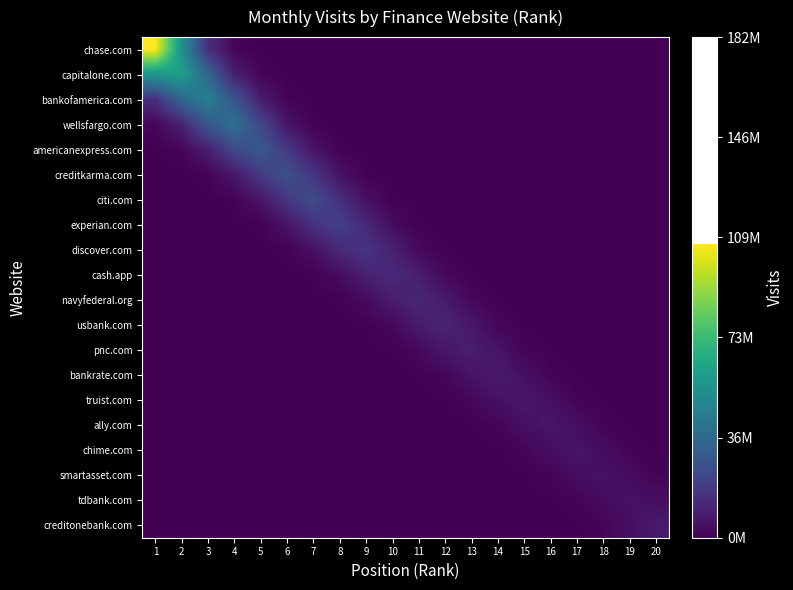

Reading left to right, list all the values displayed in this chart.

chase.com: 1=106915320.6	2=55004399.3	3=14095869.9	4=1660915.3	5=92344.4	6=2372.5	7=22.7	8=0.0	9=0.0	10=0.0	11=0.0	12=0.0	13=0.0	14=0.0	15=0.0	16=0.0	17=0.0	18=0.0	19=0.0	20=0.0
capitalone.com: 1=55004399.3	2=60416137.3	3=35362706.2	4=9745833.6	5=1271163.1	6=76812.1	7=1895.1	8=15.4	9=0.0	10=0.0	11=0.0	12=0.0	13=0.0	14=0.0	15=0.0	16=0.0	17=0.0	18=0.0	19=0.0	20=0.0
bankofamerica.com: 1=14095869.9	2=35362706.2	3=46482113.3	4=28933295.7	5=8364951.0	6=1025757.0	7=57315.3	8=1482.6	9=14.4	10=0.0	11=0.0	12=0.0	13=0.0	14=0.0	15=0.0	16=0.0	17=0.0	18=0.0	19=0.0	20=0.0
wellsfargo.com: 1=1660915.3	2=9745833.6	3=28933295.7	4=39906998.3	5=23348450.2	6=6243219.5	7=809311.4	8=50747.0	9=1402.2	10=13.8	11=0.0	12=0.0	13=0.0	14=0.0	15=0.0	16=0.0	17=0.0	18=0.0	19=0.0	20=0.0
americanexpress.com: 1=92344.4	2=1271163.1	3=8364951.0	4=23348450.2	5=29784778.5	6=18421613.4	7=5527703.8	8=756353.2	9=47309.4	10=1238.2	11=11.1	12=0.0	13=0.0	14=0.0	15=0.0	16=0.0	17=0.0	18=0.0	19=0.0	20=0.0
creditkarma.com: 1=2372.5	2=76812.1	3=1025757.0	4=6243219.5	5=18421613.4	6=26371233.6	7=17216095.9	8=5149569.7	9=667906.0	10=39277.0	11=1000.1	12=9.0	13=0.0	14=0.0	15=0.0	16=0.0	17=0.0	18=0.0	19=0.0	20=0.0
citi.com: 1=22.7	2=1895.1	3=57315.3	4=809311.4	5=5527703.8	6=17216095.9	7=24567252.6	8=15202584.1	9=4275840.9	10=541575.6	11=31631.6	12=795.6	13=7.0	14=0.0	15=0.0	16=0.0	17=0.0	18=0.0	19=0.0	20=0.0
experian.com: 1=0.0	2=15.4	3=1482.6	4=50747.0	5=756353.2	6=5149569.7	7=15202584.1	8=20398918.3	9=12327248.8	10=3445161.6	11=432179.5	12=25385.4	13=676.0	14=6.6	15=0.0	16=0.0	17=0.0	18=0.0	19=0.0	20=0.0
discover.com: 1=0.0	2=0.0	3=14.4	4=1402.2	5=47309.4	6=667906.0	7=4275840.9	8=12327248.8	9=16435967.4	10=9837345.9	11=2765266.4	12=367193.6	13=23054.4	14=628.0	15=6.0	16=0.0	17=0.0	18=0.0	19=0.0	20=0.0
cash.app: 1=0.0	2=0.0	3=0.0	4=13.8	5=1238.2	6=39277.0	7=541575.6	8=3445161.6	9=9837345.9	10=13192366.9	11=8358075.8	12=2510400.9	13=338589.4	14=20791.4	15=535.8	16=4.7	17=0.0	18=0.0	19=0.0	20=0.0
navyfederal.org: 1=0.0	2=0.0	3=0.0	4=0.0	5=11.1	6=1000.1	7=31631.6	8=432179.5	9=2765266.4	10=8358075.8	11=11976468.4	12=7706921.4	13=2263430.3	14=289926.8	15=17086.2	16=450.7	17=4.3	18=0.0	19=0.0	20=0.0
usbank.com: 1=0.0	2=0.0	3=0.0	4=0.0	5=0.0	6=9.0	7=795.6	8=25385.4	9=367193.6	10=2510400.9	11=7706921.4	12=10798234.8	13=6599234.4	14=1860560.4	15=244428.2	16=15036.8	17=396.8	18=3.7	19=0.0	20=0.0
pnc.com: 1=0.0	2=0.0	3=0.0	4=0.0	5=0.0	6=0.0	7=7.0	8=676.0	9=23054.4	10=338589.4	11=2263430.3	12=6599234.4	13=8876247.7	14=5563658.1	15=1637610.0	16=214788.6	17=13046.8	18=351.2	19=3.4	20=0.0
bankrate.com: 1=0.0	2=0.0	3=0.0	4=0.0	5=0.0	6=0.0	7=0.0	8=6.6	9=628.0	10=20791.4	11=289926.8	12=1860560.4	13=5563658.1	14=7812610.2	15=4889029.5	16=1420807.0	17=190547.4	18=12021.1	19=333.4	20=3.3
truist.com: 1=0.0	2=0.0	3=0.0	4=0.0	5=0.0	6=0.0	7=0.0	8=0.0	9=6.0	10=535.8	11=17086.2	12=244428.2	13=1637610.0	14=4889029.5	15=6778299.9	16=4337210.4	17=1308922.5	18=179949.1	19=11337.9	20=302.5
ally.com: 1=0.0	2=0.0	3=0.0	4=0.0	5=0.0	6=0.0	7=0.0	8=0.0	9=0.0	10=4.7	11=450.7	12=15036.8	13=214788.6	14=1420807.0	15=4337210.4	16=6244527.2	17=4095967.8	18=1234329.2	19=162105.8	20=10070.7
chime.com: 1=0.0	2=0.0	3=0.0	4=0.0	5=0.0	6=0.0	7=0.0	8=0.0	9=0.0	10=0.0	11=4.3	12=396.8	13=13046.8	14=190547.4	15=1308922.5	16=4095967.8	17=5888661.9	18=3689759.6	19=1067992.4	20=153199.9
smartasset.com: 1=0.0	2=0.0	3=0.0	4=0.0	5=0.0	6=0.0	7=0.0	8=0.0	9=0.0	10=0.0	11=0.0	12=3.7	13=351.2	14=12021.1	15=179949.1	16=1234329.2	17=3689759.6	18=5094148.9	19=3287456.0	20=1135271.5
tdbank.com: 1=0.0	2=0.0	3=0.0	4=0.0	5=0.0	6=0.0	7=0.0	8=0.0	9=0.0	10=0.0	11=0.0	12=0.0	13=3.4	14=333.4	15=11337.9	16=162105.8	17=1067992.4	18=3287456.0	19=4894430.3	20=4094872.1
creditonebank.com: 1=0.0	2=0.0	3=0.0	4=0.0	5=0.0	6=0.0	7=0.0	8=0.0	9=0.0	10=0.0	11=0.0	12=0.0	13=0.0	14=3.3	15=302.5	16=10070.7	17=153199.9	18=1135271.5	19=4094872.1	20=7661647.7